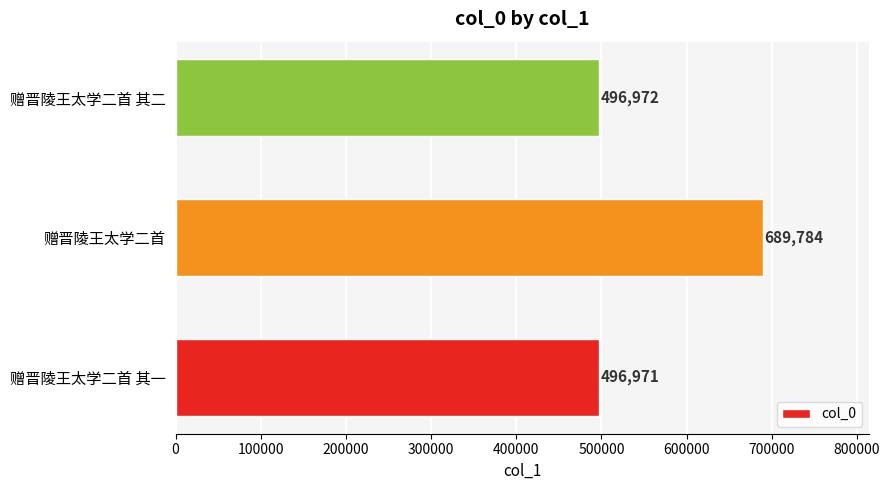

Does the chart contain stacked bars?

No